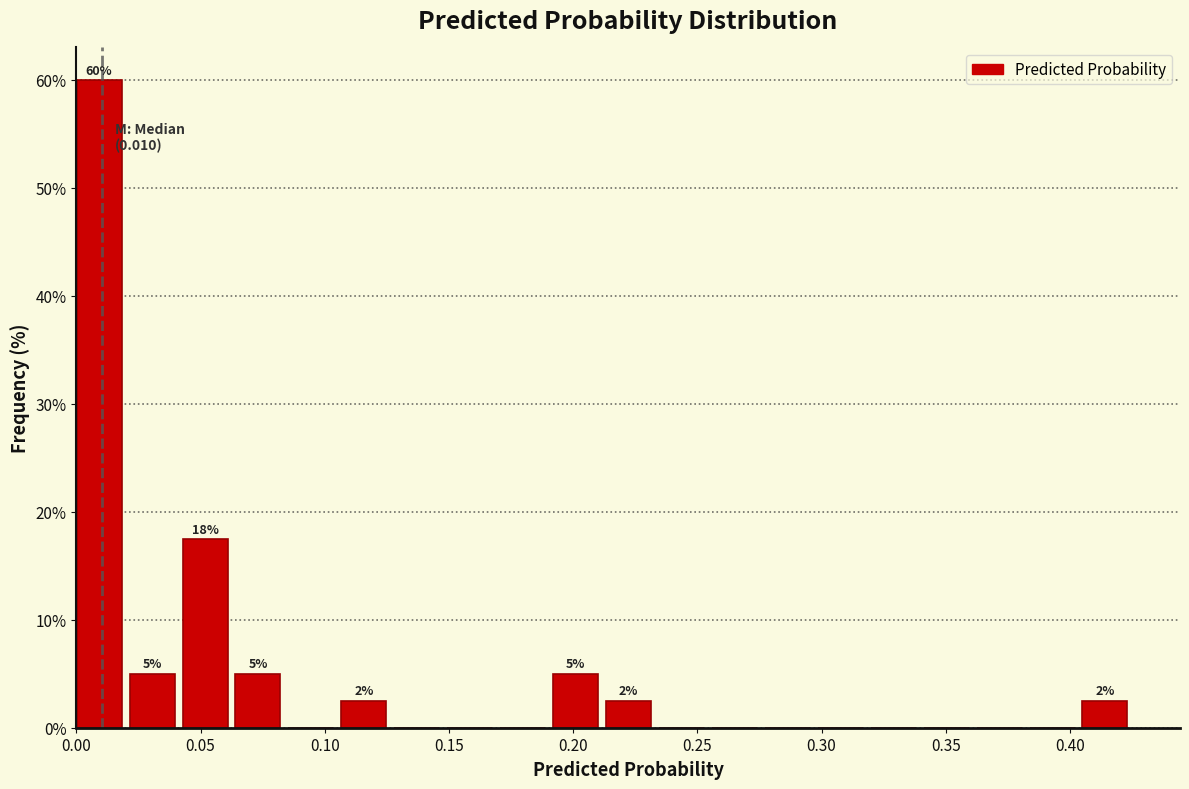

Which range on the x-axis has the tallest bar?

0.000 to 0.020